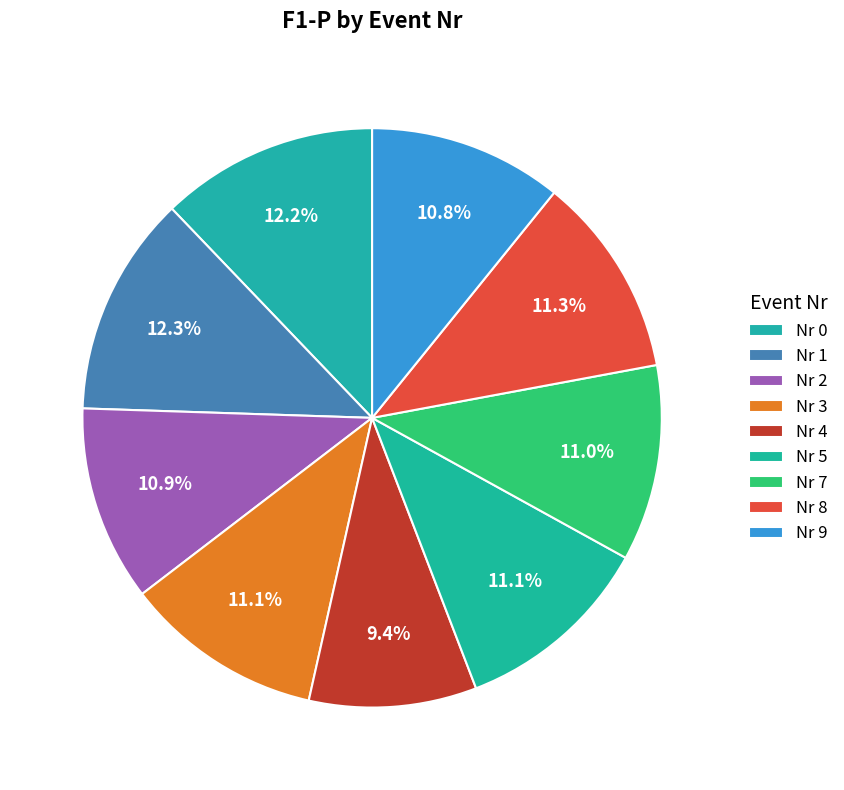

How many segments does this pie chart have?

9